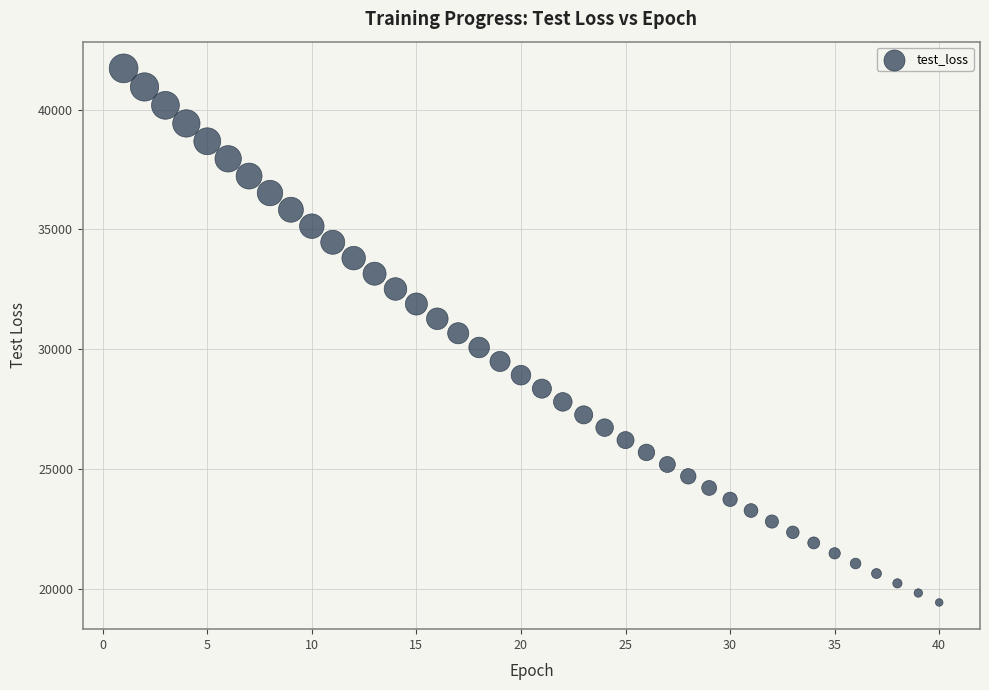

What is the range of X values (max minus min)?

39.0